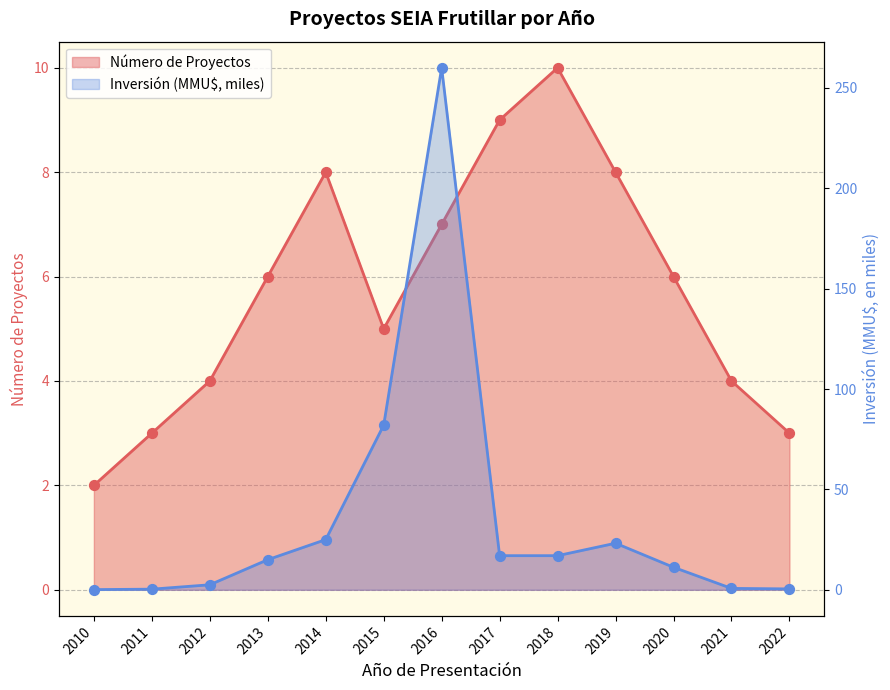

Which series has the widest spread of Y values?

Inversión (MMU$)